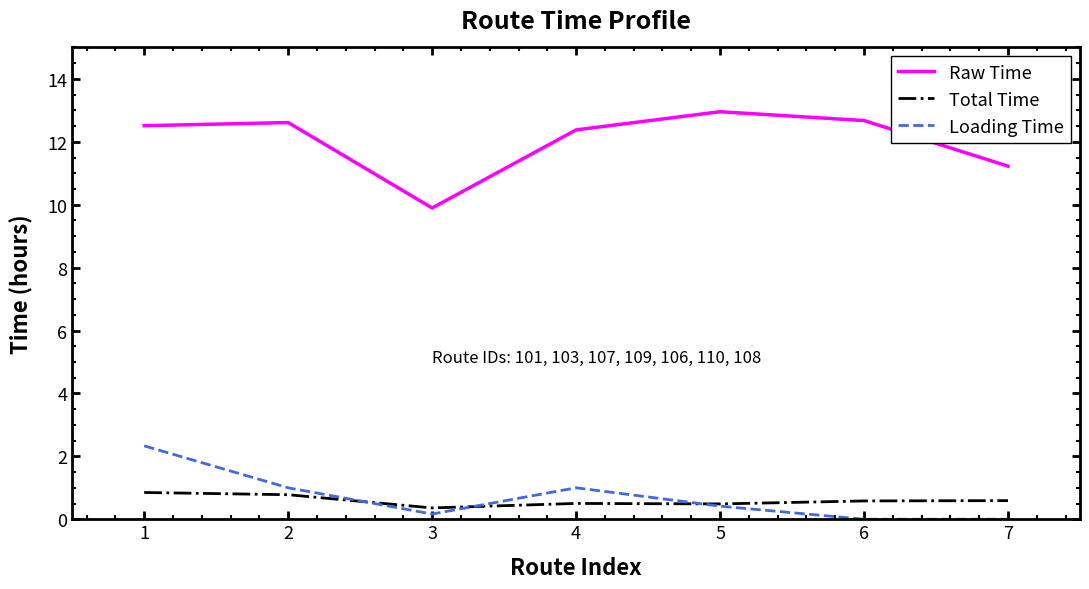

What is the difference between the highest and lowest values at 2?

11.8